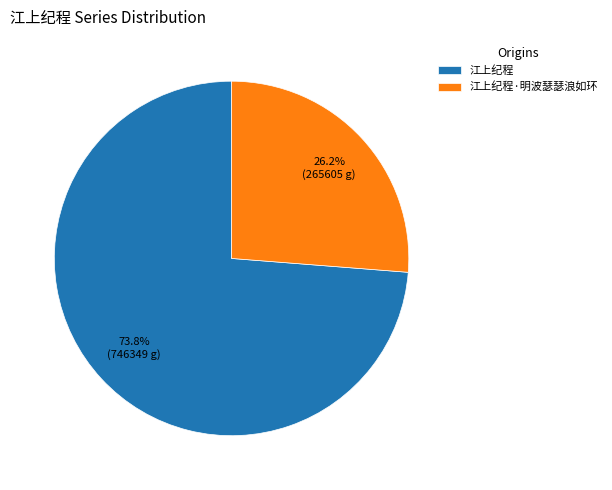

Rank the categories by value from highest to lowest.

江上纪程, 江上纪程·明波瑟瑟浪如环